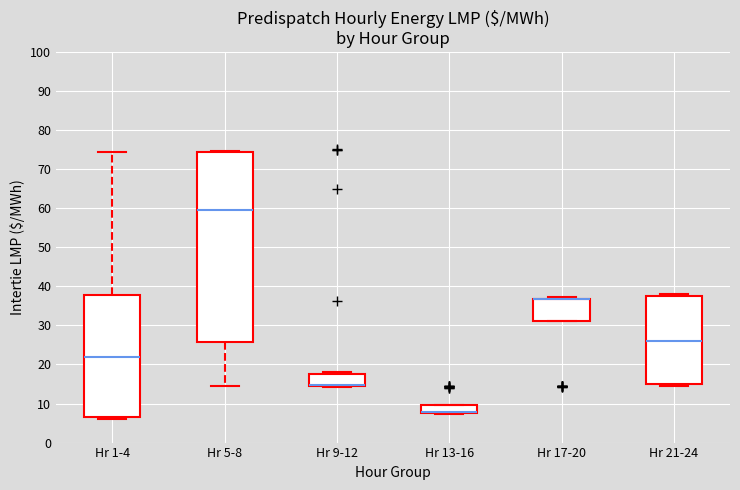

Reading left to right, read every box against the y-axis: the position of its median line, the range the box covers, and the ends of its whiskers. The values are not printed on the chart, so give them approximately, as read against the axis.

Hr 1-4: median 22, box 7 to 38, whiskers 6 to 74
Hr 5-8: median 60, box 26 to 74, whiskers 14 to 75
Hr 9-12: median 15 (drawn on the box's lower edge), box 14 to 18, whiskers 14 to 18 (just above the box's upper edge)
Hr 13-16: median 8 (drawn on the box's lower edge), box 8 to 10, whiskers 7 to 10
Hr 17-20: median 37 (drawn on the box's upper edge), box 31 to 37, whiskers 31 to 37
Hr 21-24: median 26, box 15 to 38, whiskers 15 (just below the box's lower edge) to 38 (just above the box's upper edge)